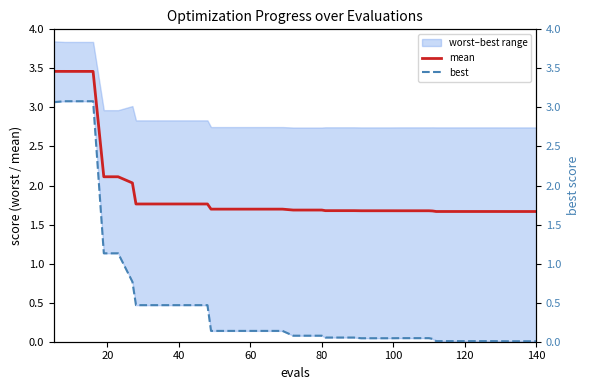

The value of mean at 40 is 2.5. True or false?

False